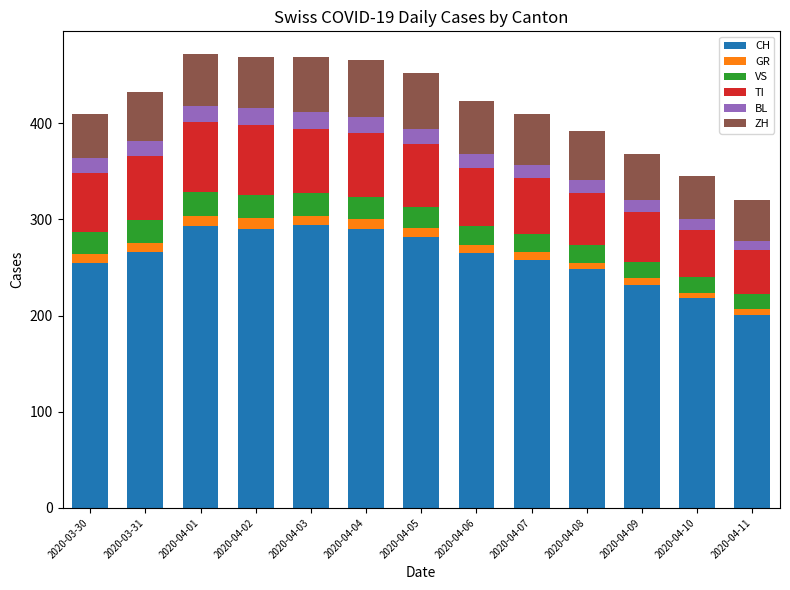

What is the total value across all series at 2020-04-03?

469